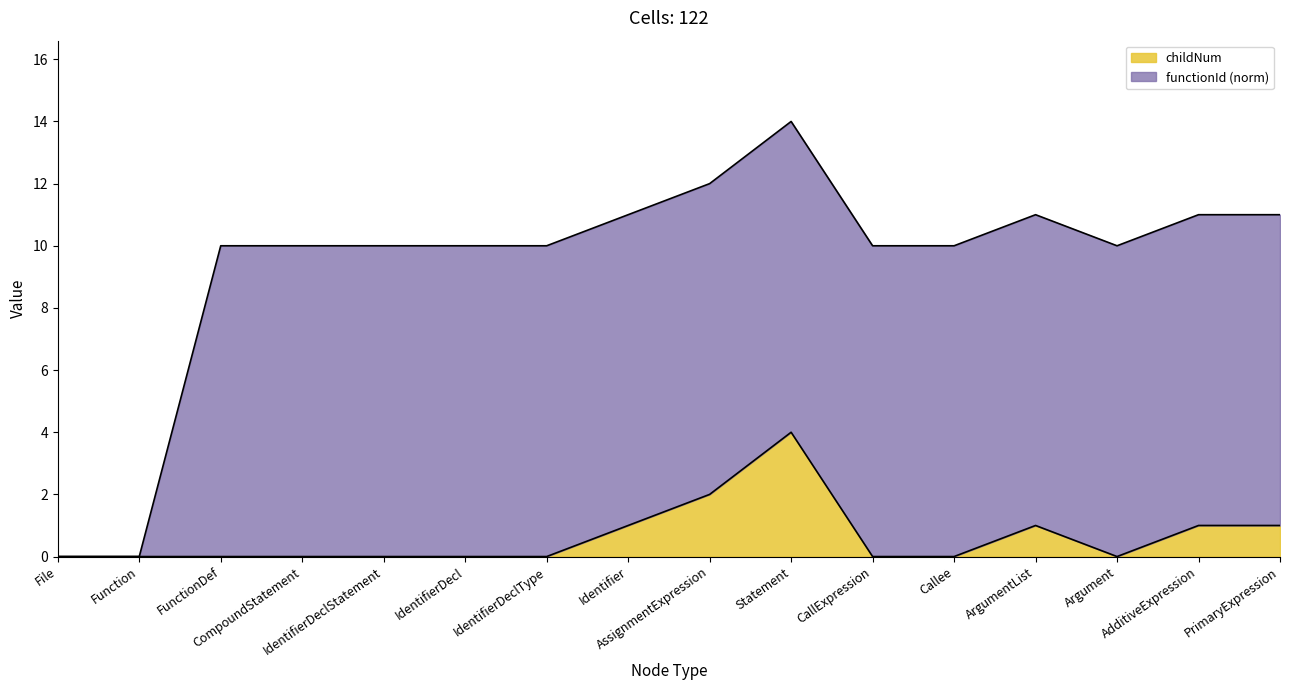

The chart shows a value of 0 at ArgumentList. True or false?

False